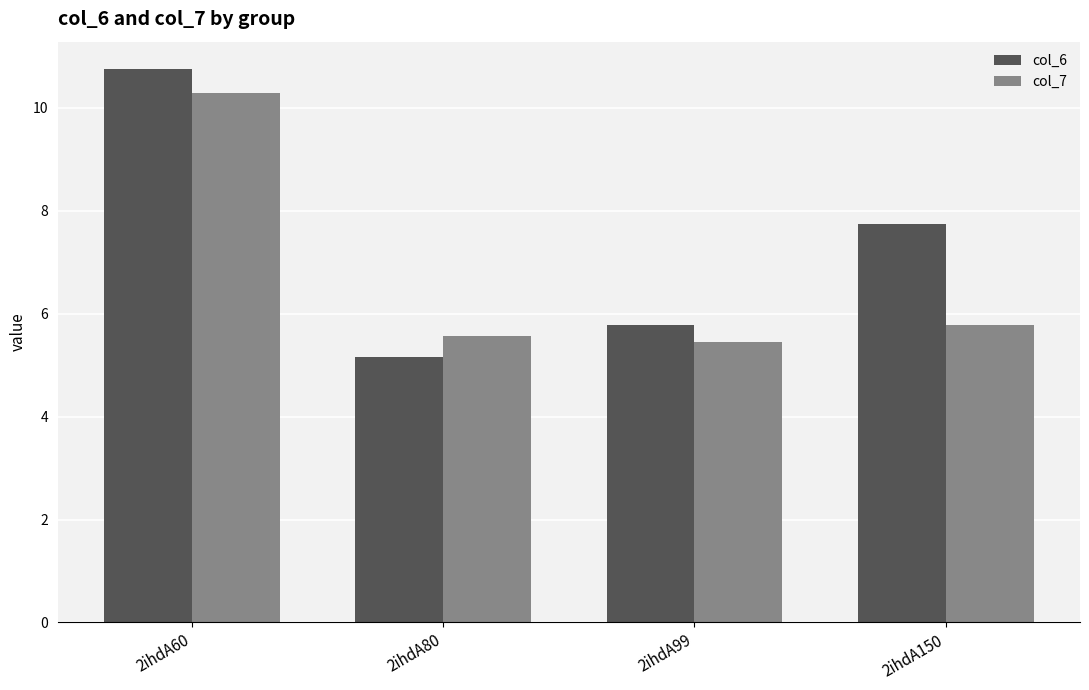

How many values in the col_6 series are below 7?

2